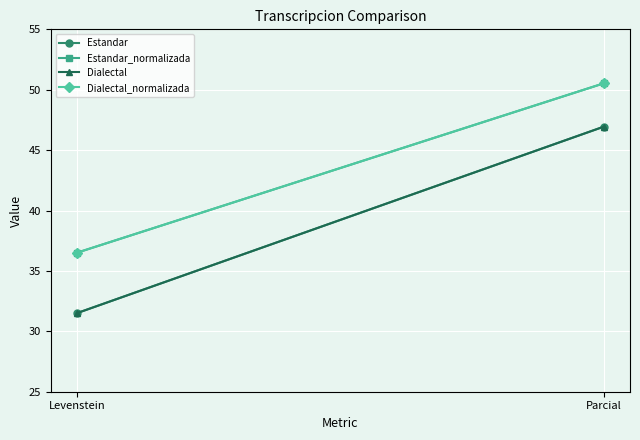

At which label does Estandar_normalizada reach its peak?

Parcial